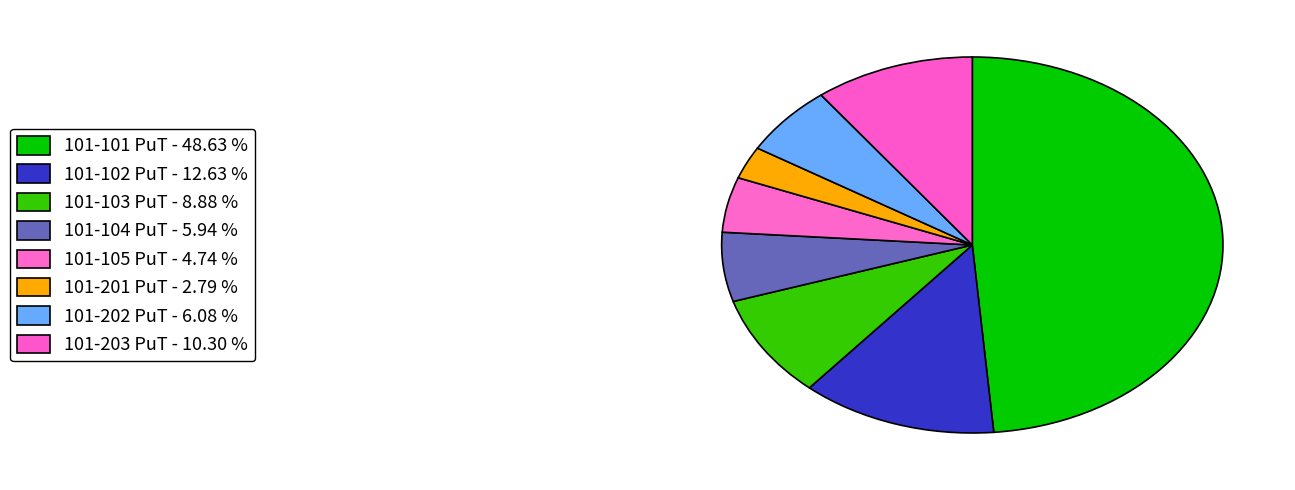

Is the sum of 101-103 PuT and 101-201 PuT greater than half?

No